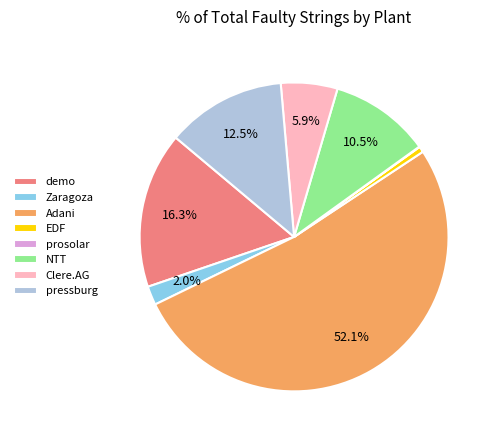

Does EDF account for over 50% of the chart?

No